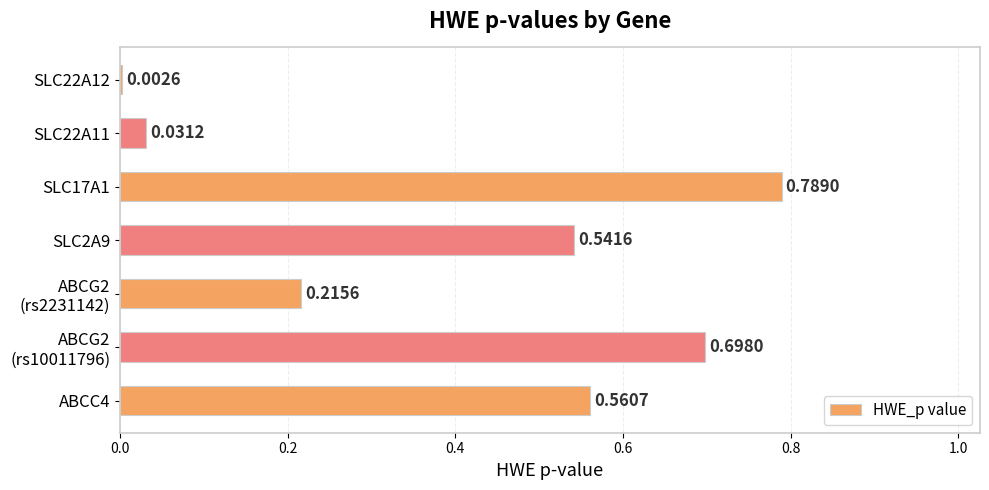

Between SLC17A1 and SLC22A11, which is larger?

SLC17A1